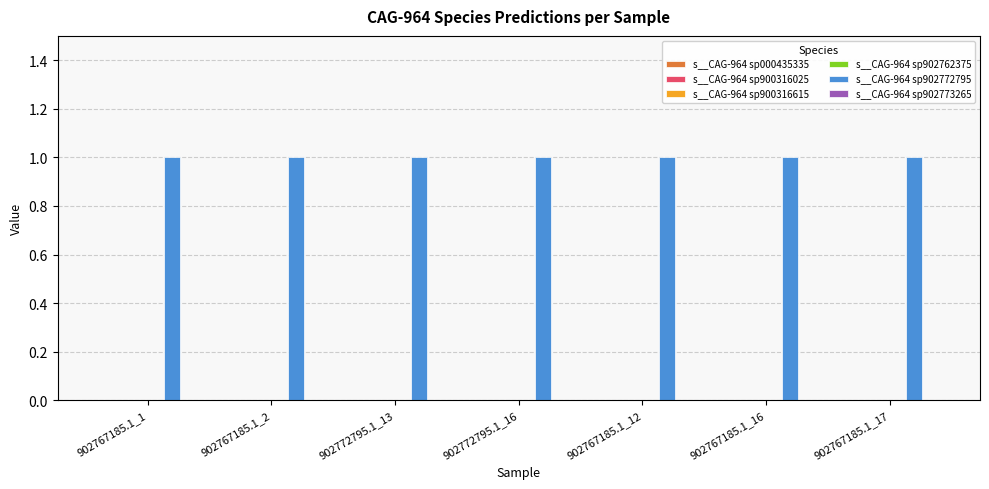

The value of s__CAG-964 sp902762375 at 902767185.1_16 is 0. True or false?

True